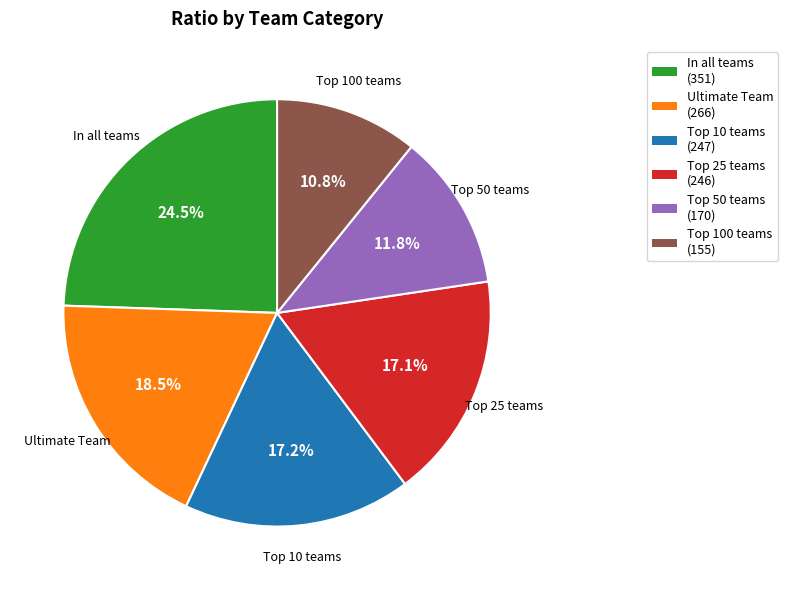

Is Ultimate Team the majority of the pie?

No